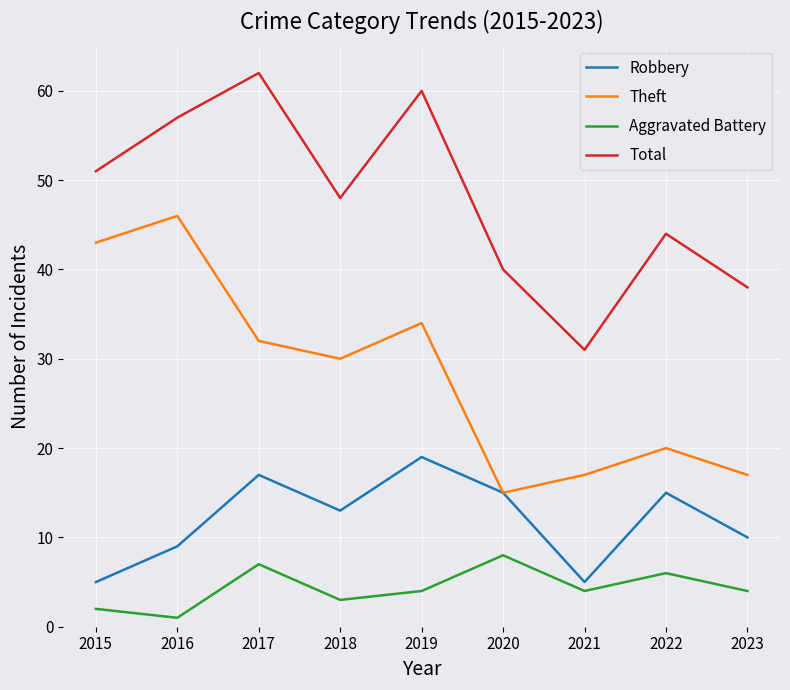

True or false: Theft and Aggravated Battery intersect in this chart.

False